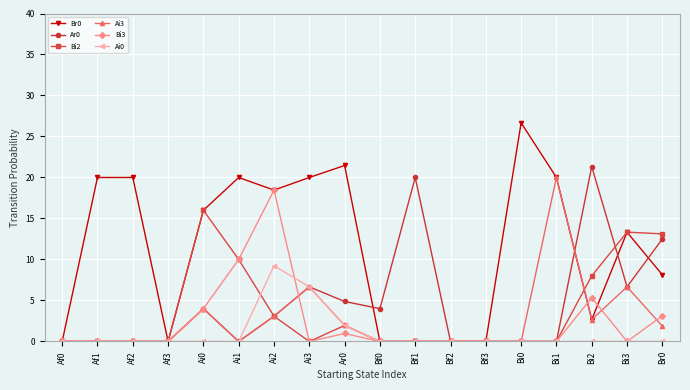

What is the difference between the maximum and second lowest values in the Br0 series?

26.7